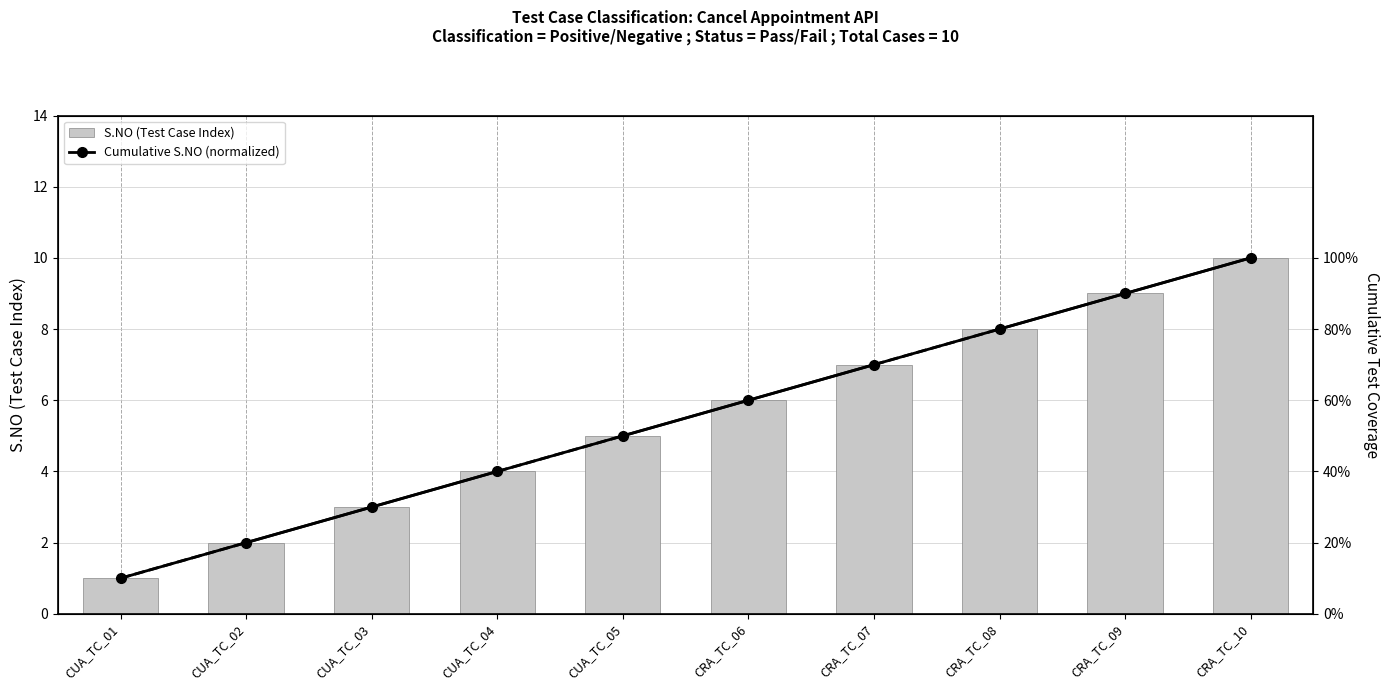

What position from the left is CRA_TC_08?

8